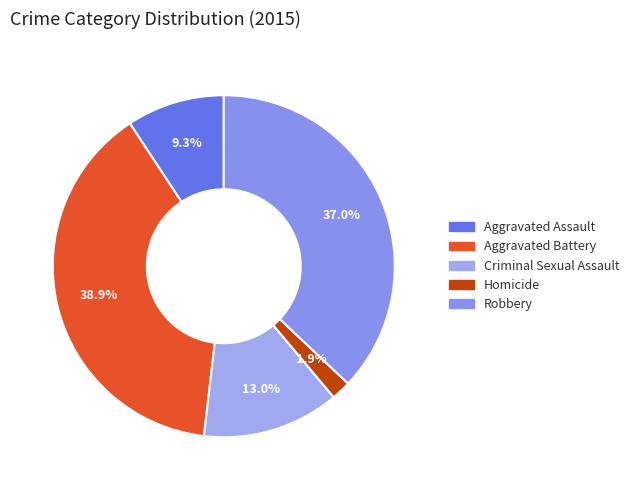

Between Robbery and Aggravated Assault, which is larger?

Robbery